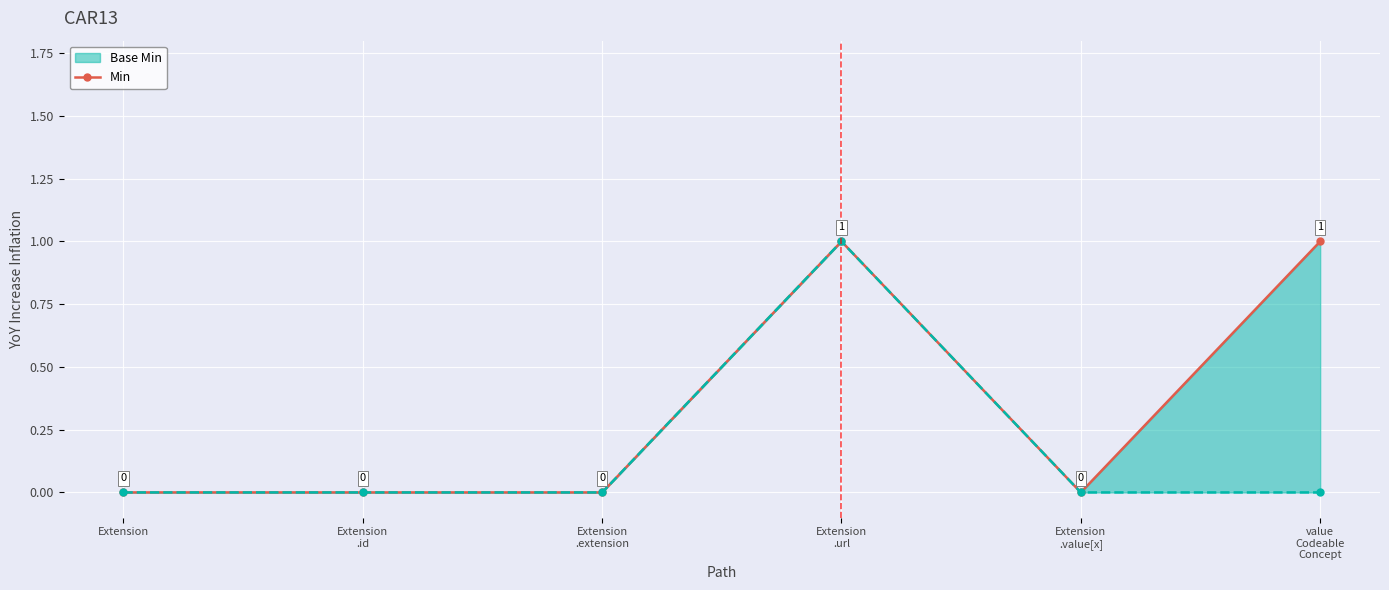

Reading right to left, extract all data points from this chart.

1	0	1	0	0	0